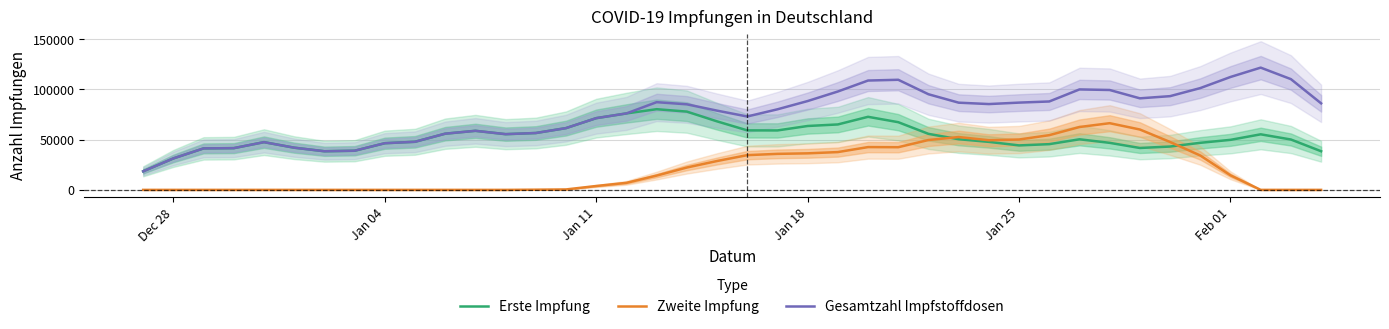

Reading left to right, transcribe all the data shown in this chart.

Erste Impfung: 18496.6	31309.8	41297.6	41547.8	47507.2	42010.8	38464.2	38972.2	46454.8	47875.6	55936.0	58790.2	55464.0	56602.6	61485.4	71397.6	76101.8	80303.4	77919.0	68206.2	59229.8	59165.8	63595.2	65130.8	72735.4	67379.0	55759.2	50427.4	47792.2	44272.8	45518.2	50354.0	46819.2	41709.2	43151.8	46856.8	49806.0	55301.8	50140.2	38460.8
Zweite Impfung: 0.0	0.0	0.0	0.0	0.0	0.0	0.0	0.0	0.0	0.0	0.0	0.0	0.0	196.6	445.4	3860.6	7012.6	14226.8	22251.0	28727.6	34576.2	35850.2	36377.0	37625.8	42591.4	42476.6	49639.2	52597.0	49414.4	50144.2	54467.8	62577.4	66381.0	60094.0	47673.2	34200.6	14502.4	0.0	0.0	0.0
Gesamtzahl Impfstoffdosen: 18496.6	31309.8	41297.6	41547.8	47507.2	42010.8	38464.2	38972.2	46454.8	47875.6	55936.0	58790.2	55464.0	56602.6	61485.4	71397.6	76101.8	87305.4	85169.8	78872.2	73047.8	80198.0	88414.8	97922.4	108837.2	109592.6	95184.6	86804.4	85418.0	86864.2	87994.8	99993.2	99416.2	91123.6	93296.0	101324.6	112383.4	121682.8	110234.2	86134.0